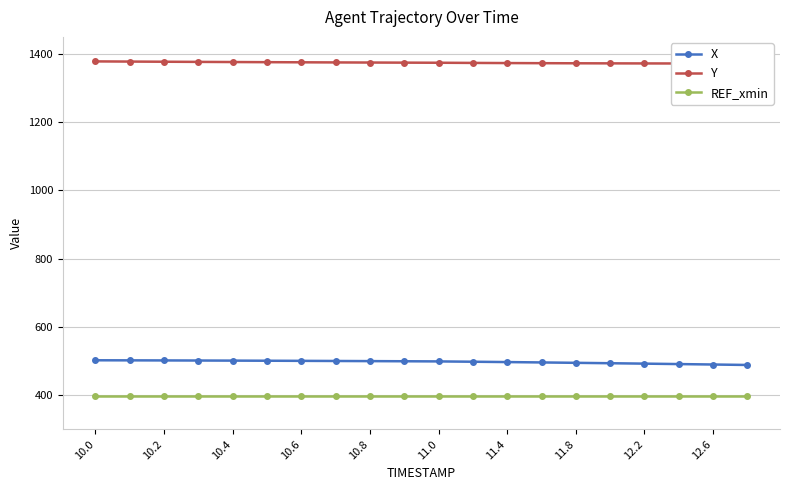

Reading left to right, what are all the values shown in this chart?

X: 502.2	502.0	501.8	501.5	501.2	500.9	500.5	500.2	499.8	499.3	498.9	497.9	496.9	495.9	494.7	493.6	492.3	491.1	489.8	488.5
Y: 1378.2	1377.7	1377.2	1376.7	1376.3	1375.9	1375.5	1375.2	1374.8	1374.5	1374.2	1373.7	1373.3	1372.9	1372.6	1372.4	1372.2	1372.1	1372.0	1371.9
REF_xmin: 396.6	396.6	396.6	396.6	396.6	396.6	396.6	396.6	396.6	396.6	396.6	396.6	396.6	396.6	396.6	396.6	396.6	396.6	396.6	396.6